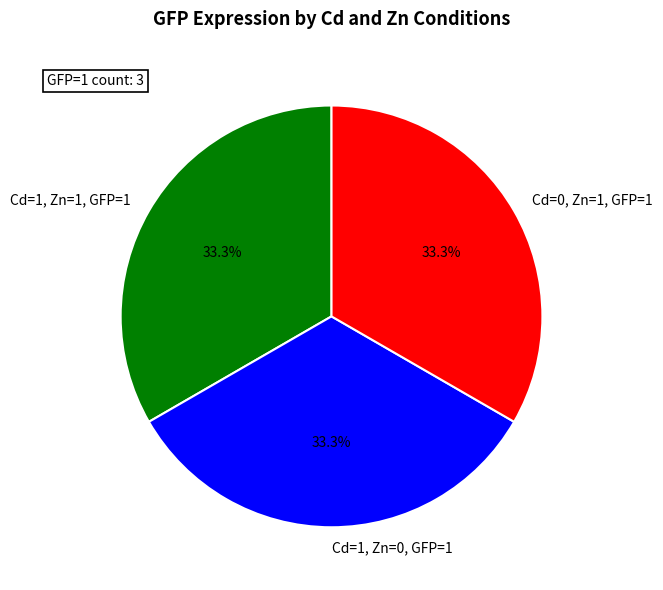

Is there a majority slice in this chart?

No